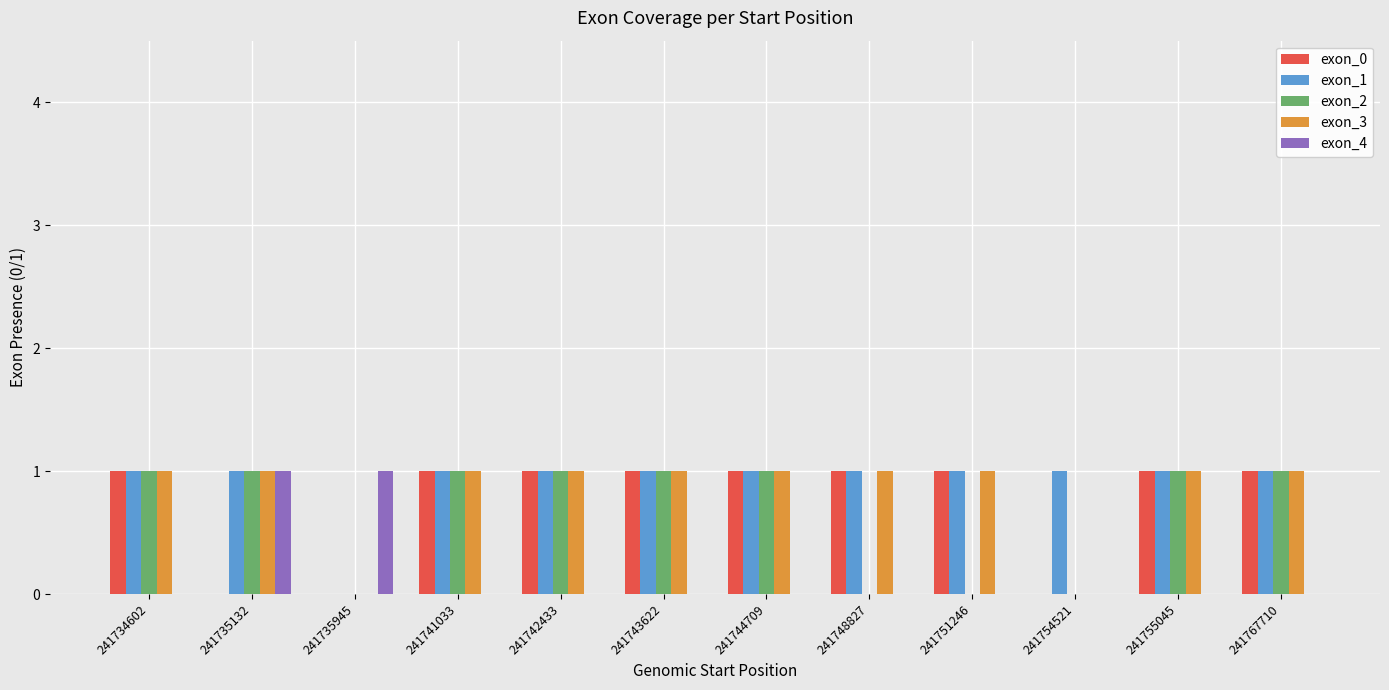

What is the average value of the exon_0 series?

1